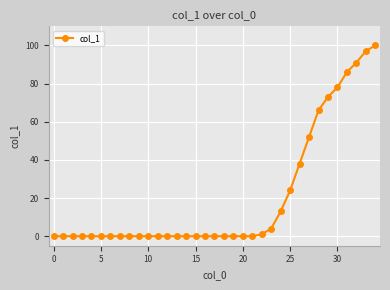

What is the difference between the maximum and second lowest values?

100